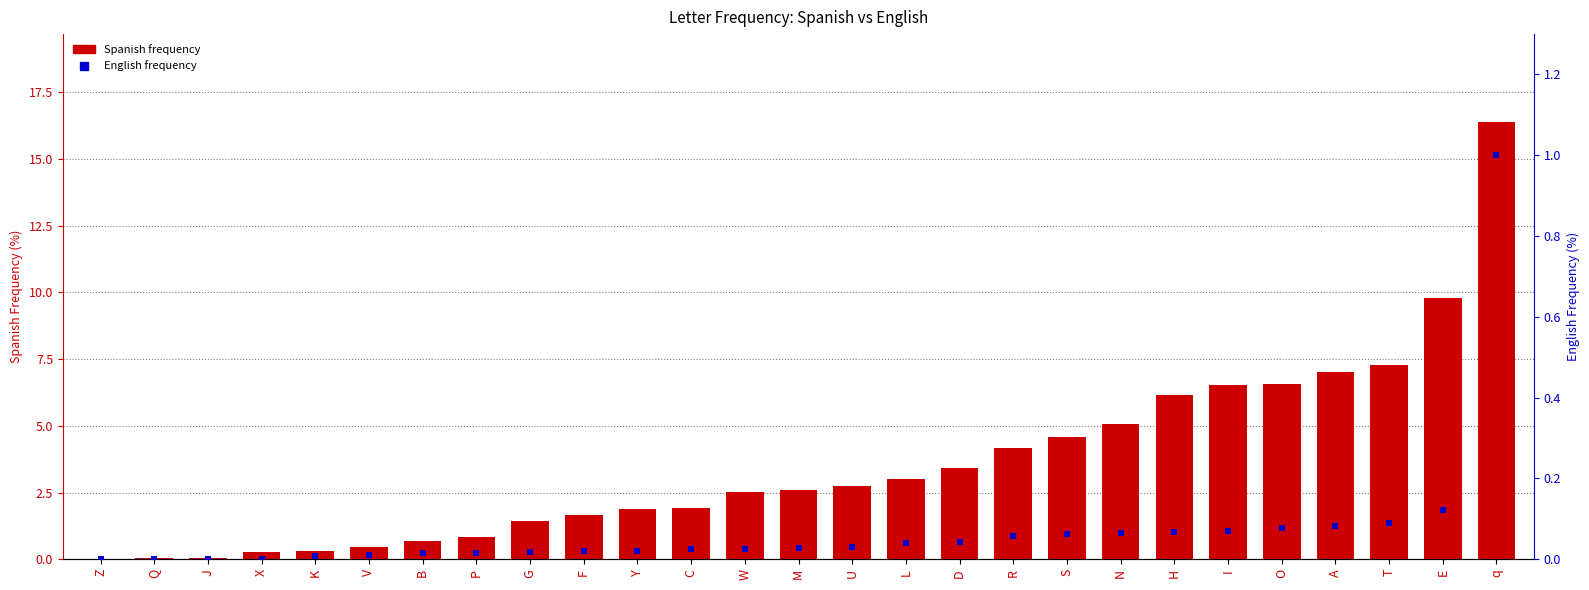

What is the difference between the second highest and minimum values in the English series?

0.1